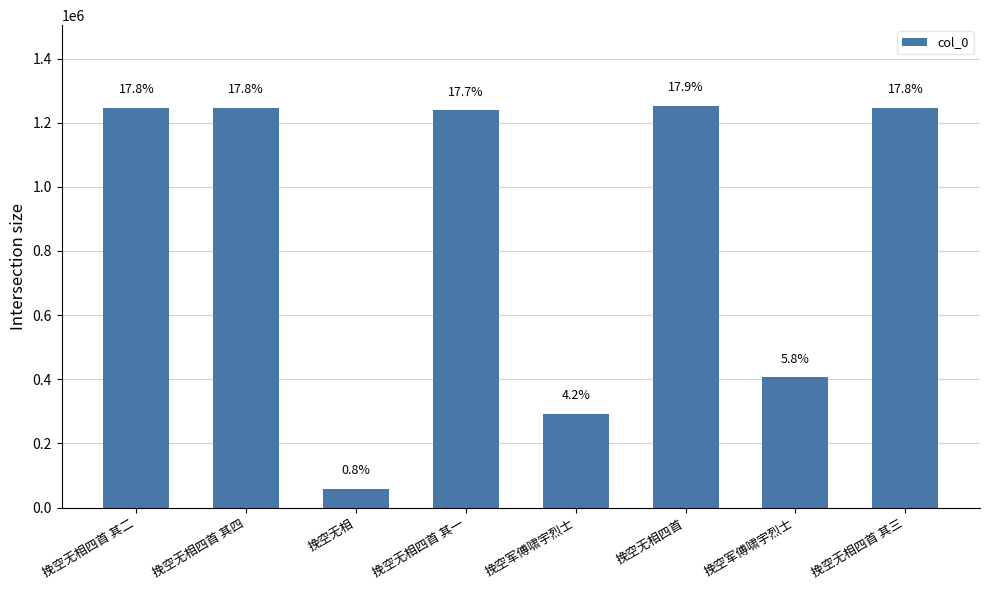

What is the sum of the values at 挽空无相四首 and 挽空无相四首 其四?

2500532